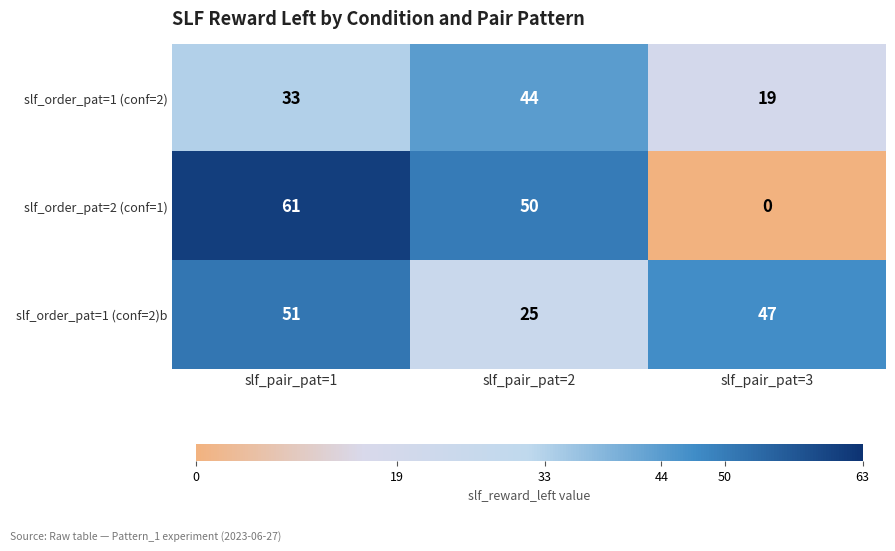

What is the difference between the maximum and minimum values in the slf_order_pat=1 (conf=2)b series?

26